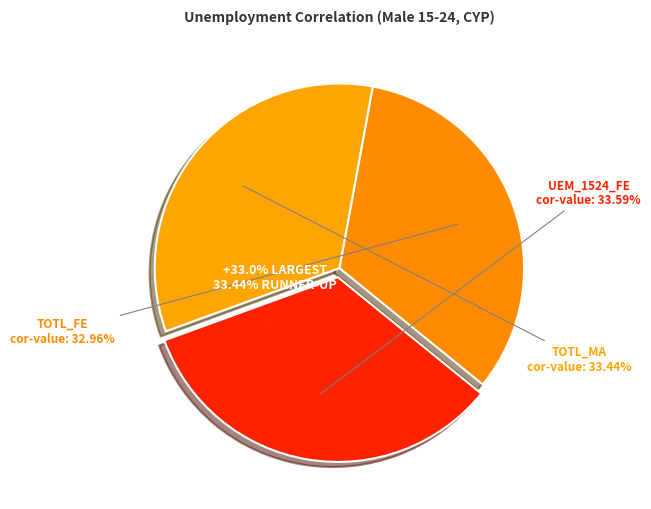

To the nearest percent, what is the difference between the largest and smallest slice percentages?

1%